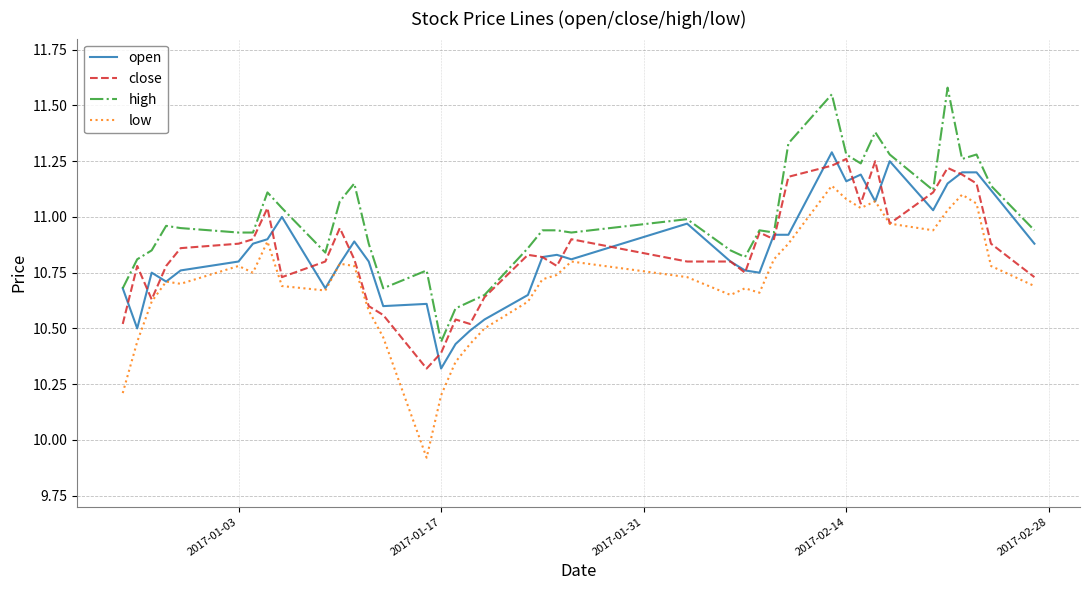

At how many categories does at least one series exceed 10?

40